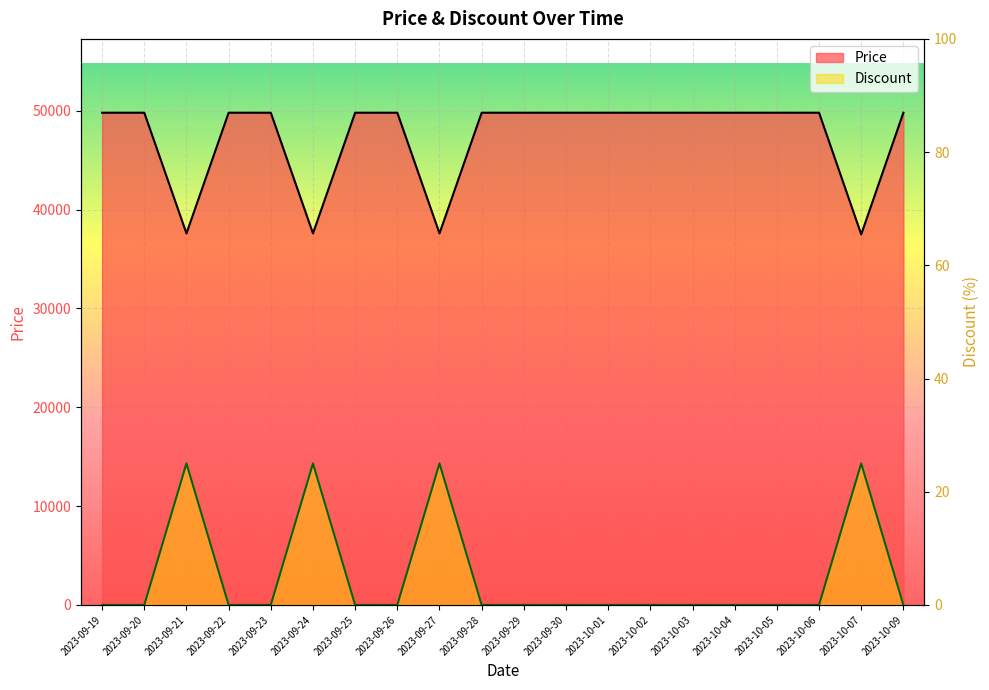

Reading left to right, list all the values displayed in this chart.

Price: 2023-09-19=49800	2023-09-20=49800	2023-09-21=37590	2023-09-22=49800	2023-09-23=49800	2023-09-24=37590	2023-09-25=49800	2023-09-26=49800	2023-09-27=37590	2023-09-28=49800	2023-09-29=49800	2023-09-30=49800	2023-10-01=49800	2023-10-02=49800	2023-10-03=49800	2023-10-04=49800	2023-10-05=49800	2023-10-06=49800	2023-10-07=37490	2023-10-09=49800
Discount: 2023-09-19=0	2023-09-20=0	2023-09-21=25	2023-09-22=0	2023-09-23=0	2023-09-24=25	2023-09-25=0	2023-09-26=0	2023-09-27=25	2023-09-28=0	2023-09-29=0	2023-09-30=0	2023-10-01=0	2023-10-02=0	2023-10-03=0	2023-10-04=0	2023-10-05=0	2023-10-06=0	2023-10-07=25	2023-10-09=0